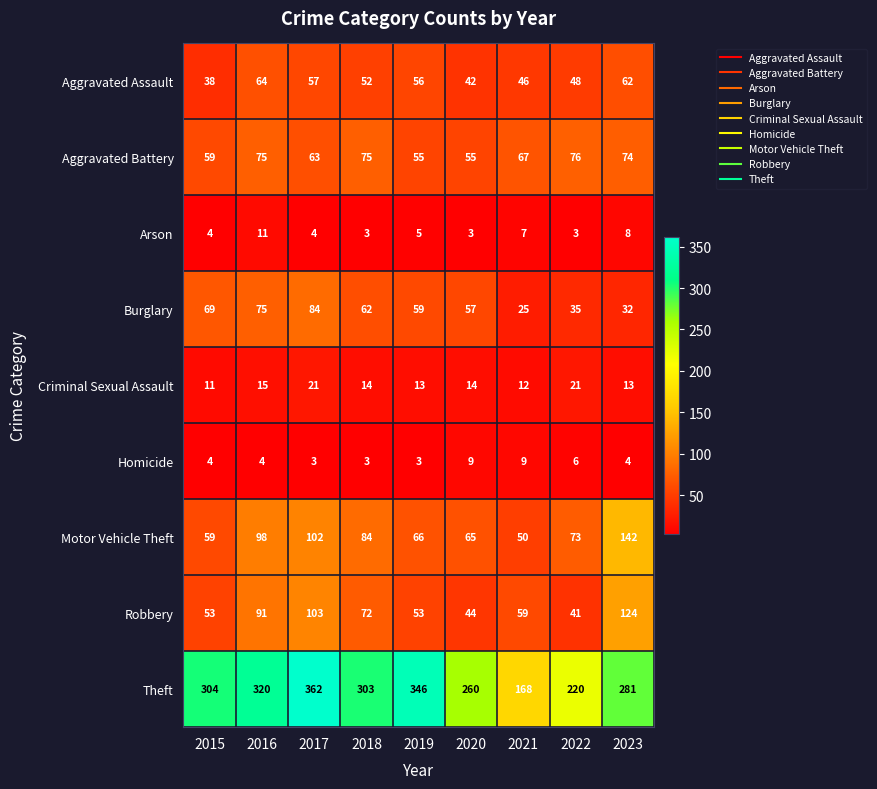

What is the minimum value shown in the chart?

3